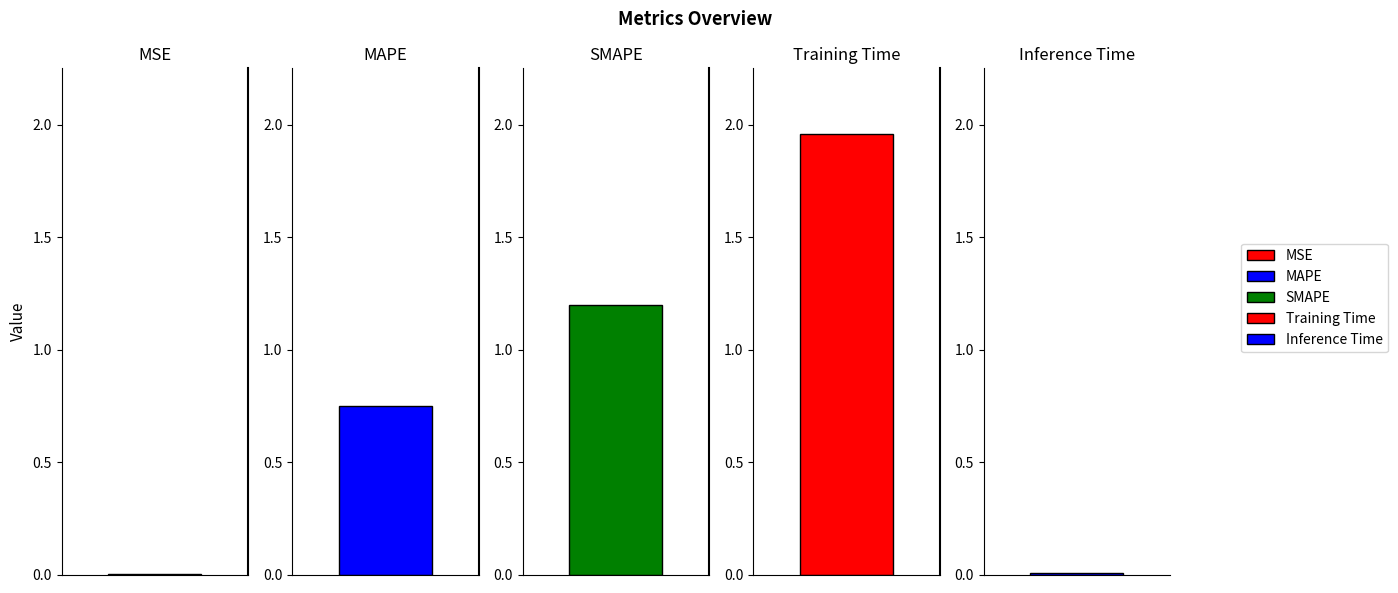

Which has a higher value, Inference Time or MSE?

Inference Time